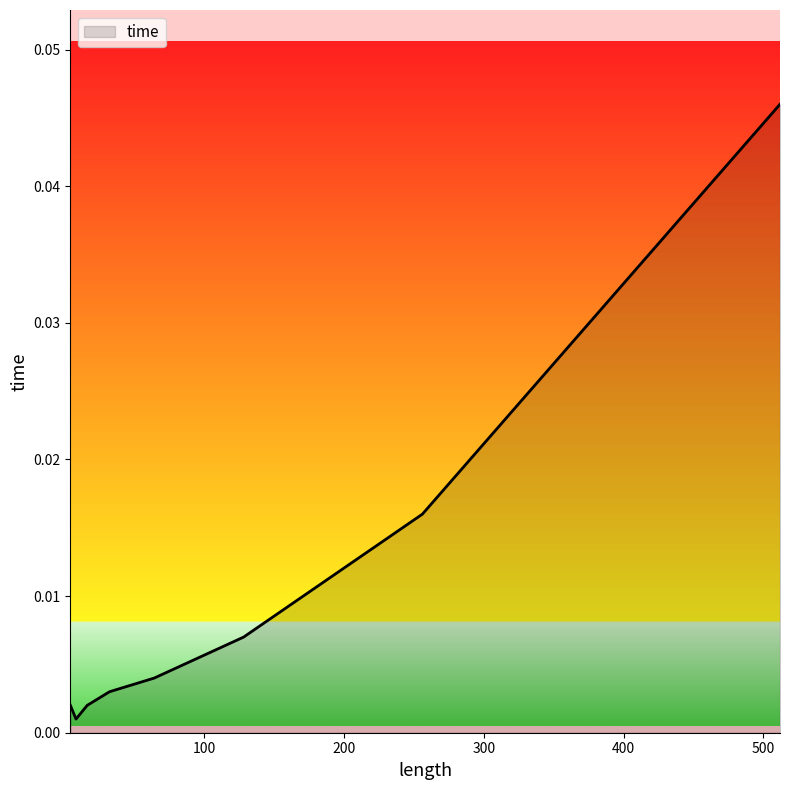

True or false: there are more than 2 points higher than both neighbors.

False